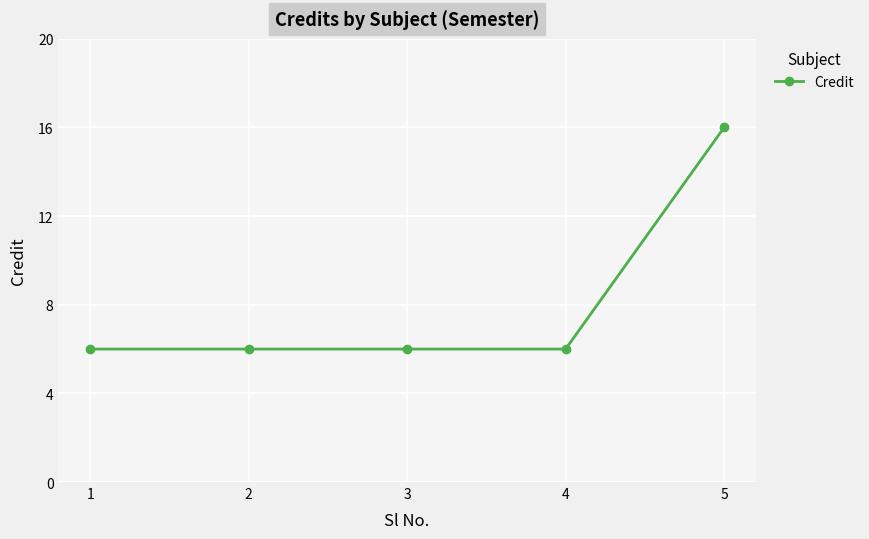

True or false: the data has more than 2 interior local peaks.

False